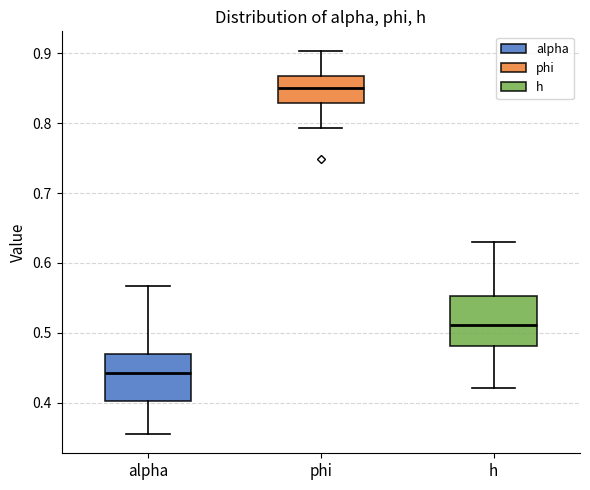

Where is the upper edge of the box for h on the y-axis? The values are not printed on the chart, so give them approximately, as read against the axis.

0.55